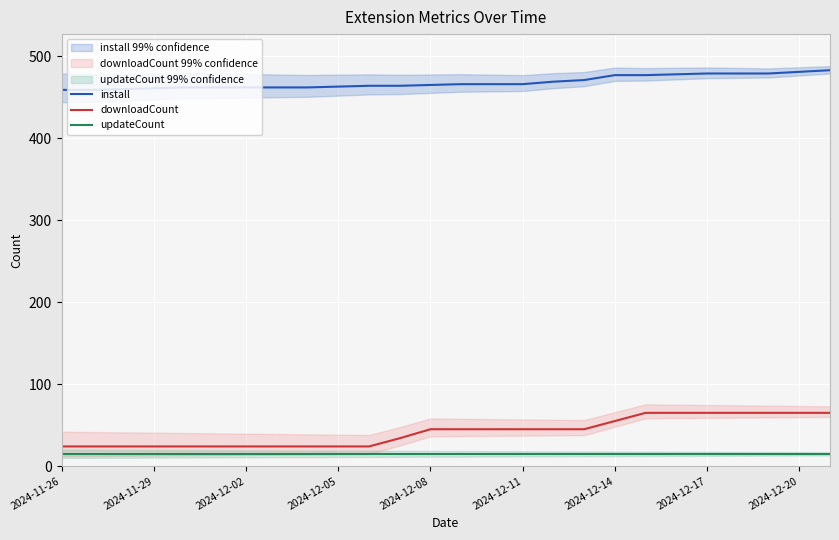

True or false: downloadCount has more than 1 interior local peaks.

False